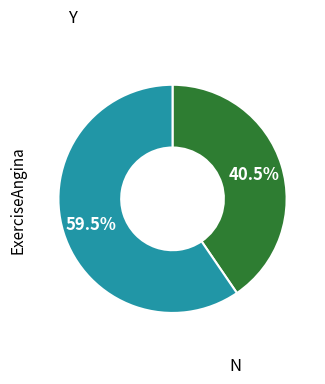

Is there a majority slice in this chart?

Yes